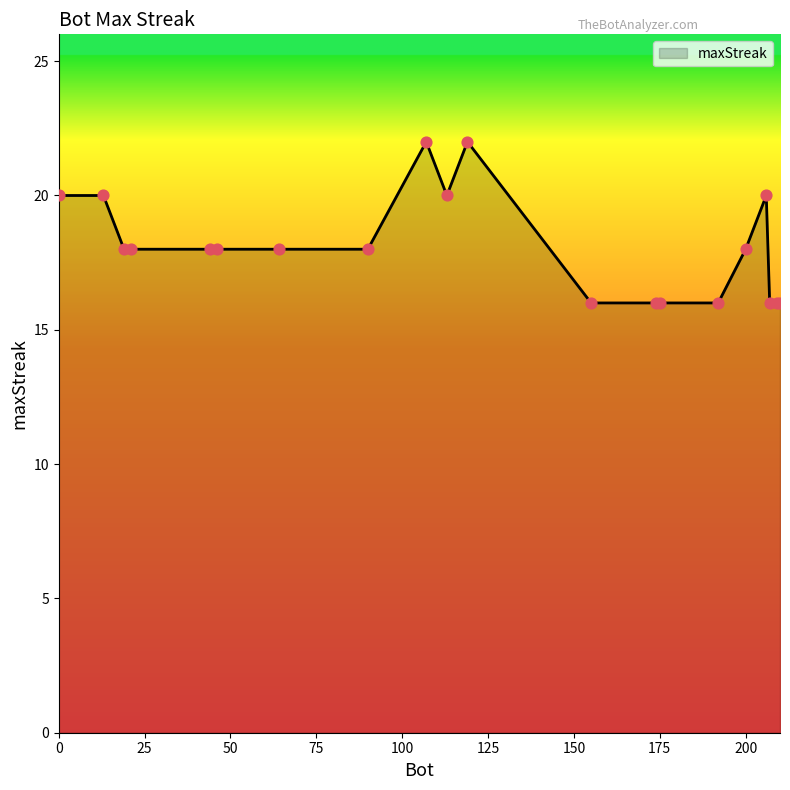

What is the difference between the maximum and minimum values?

6